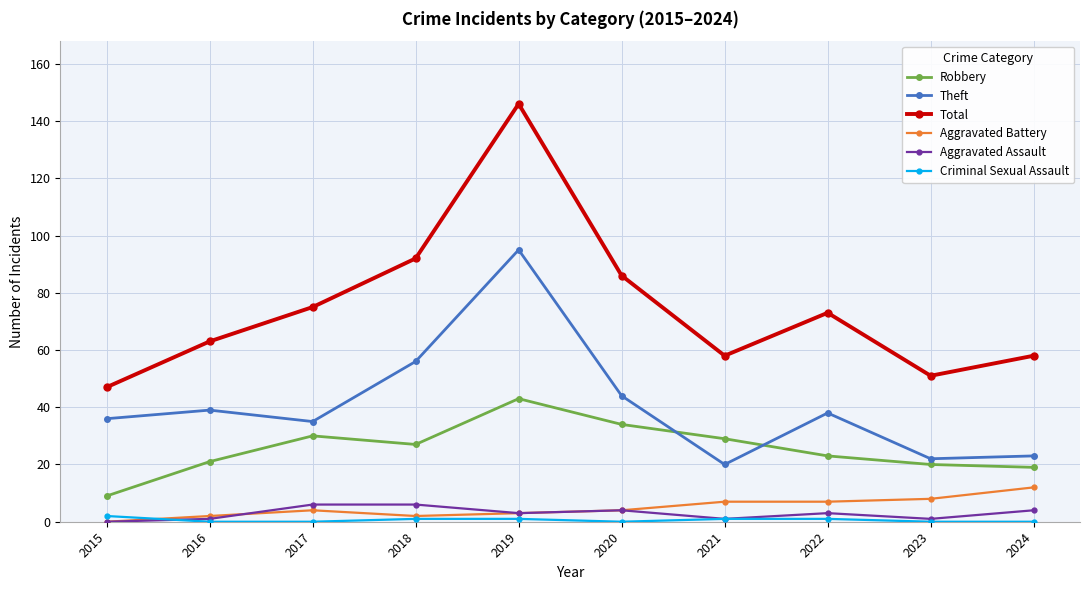

Reading left to right, transcribe all the data shown in this chart.

Robbery: 9	21	30	27	43	34	29	23	20	19
Theft: 36	39	35	56	95	44	20	38	22	23
Total: 47	63	75	92	146	86	58	73	51	58
Aggravated Battery: 0	2	4	2	3	4	7	7	8	12
Aggravated Assault: 0	1	6	6	3	4	1	3	1	4
Criminal Sexual Assault: 2	0	0	1	1	0	1	1	0	0